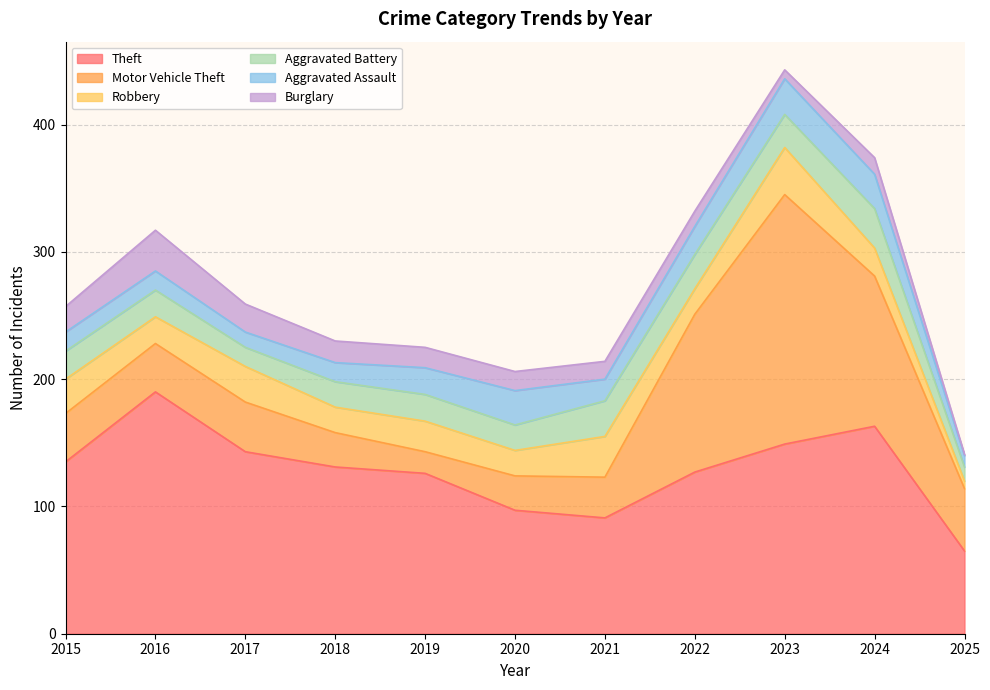

What is the value of the Burglary point at the 10th from the left?

13